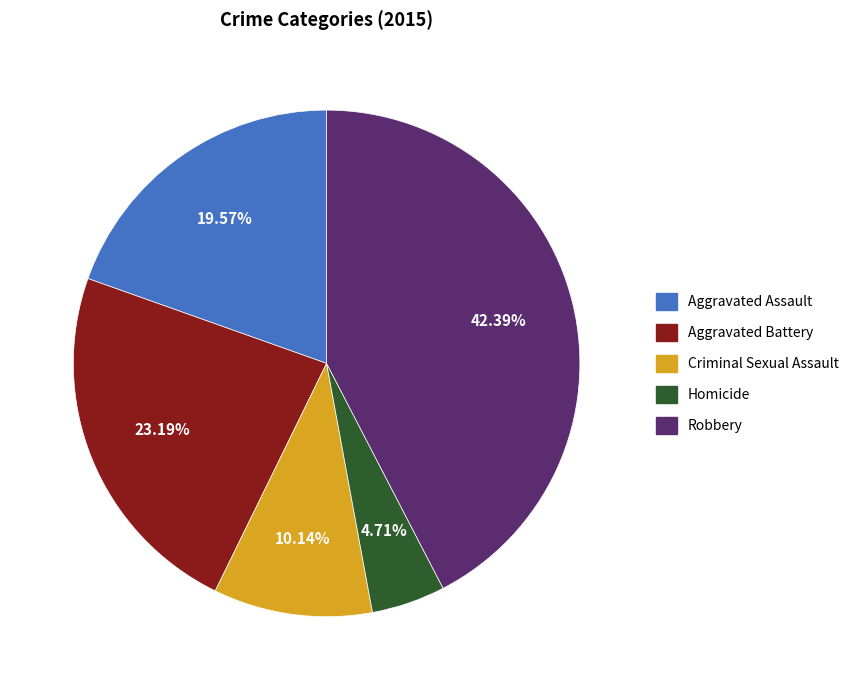

Is Criminal Sexual Assault the majority of the pie?

No